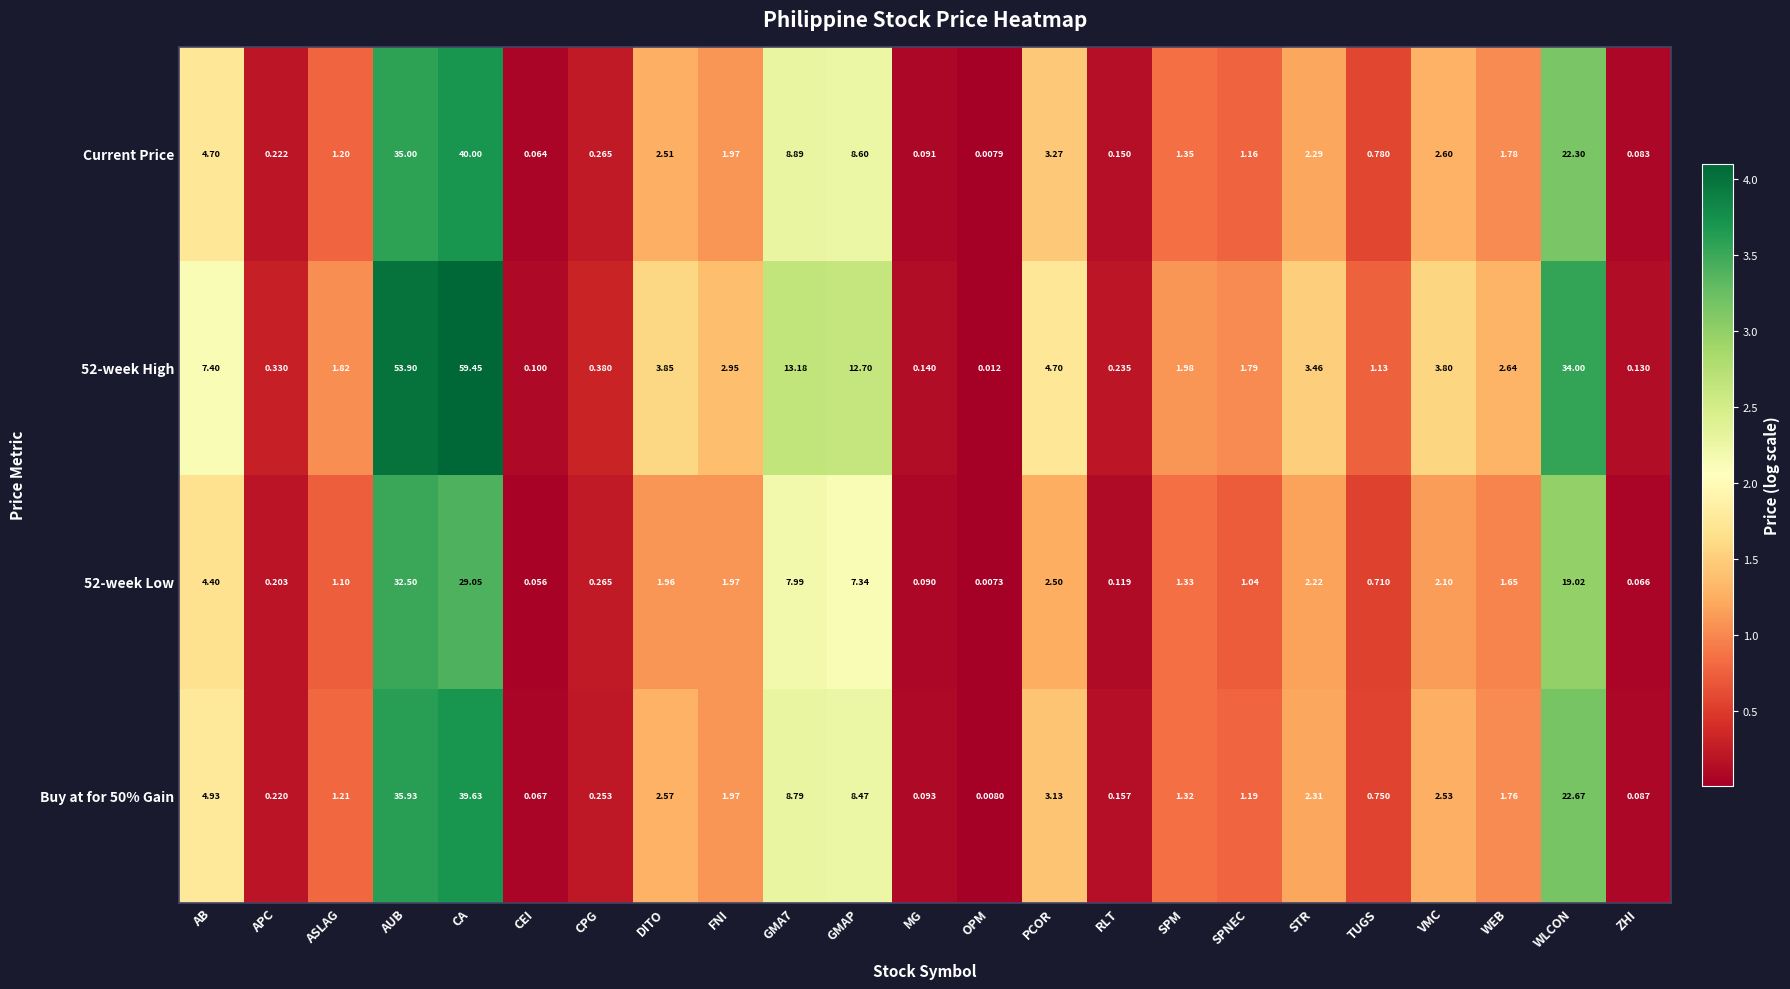

How many data points does each series have?

23